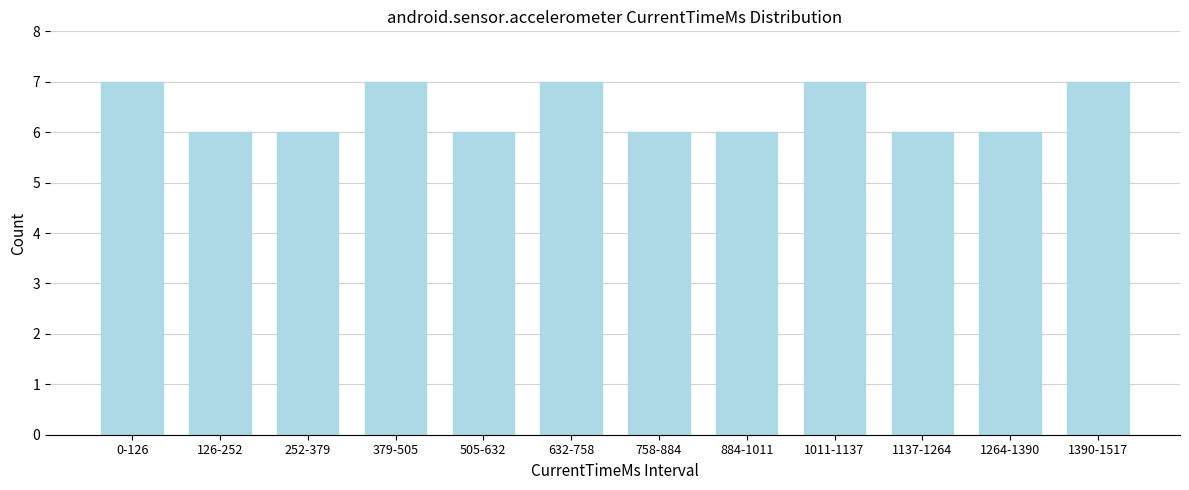

Reading left to right, list all the values displayed in this chart.

7	6	6	7	6	7	6	6	7	6	6	7